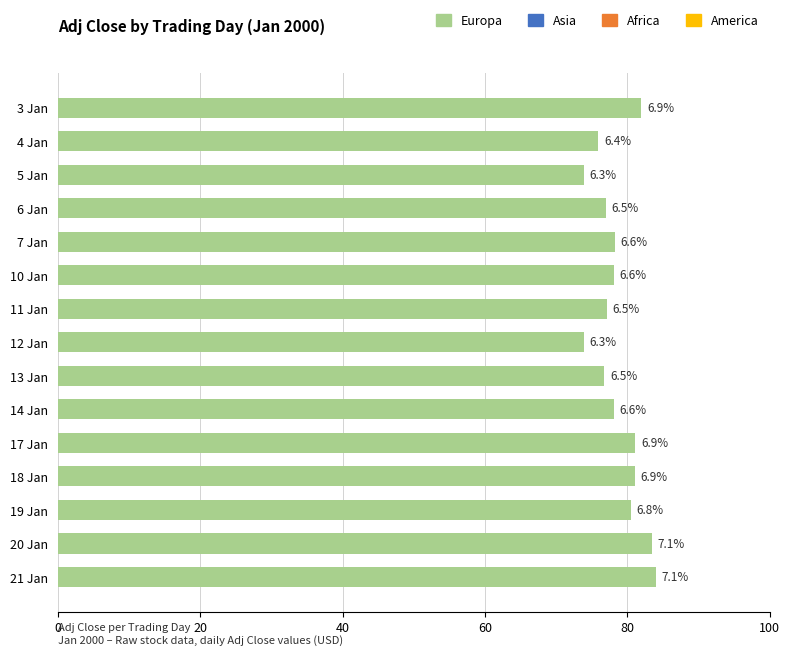

How many bars are there in total?

15